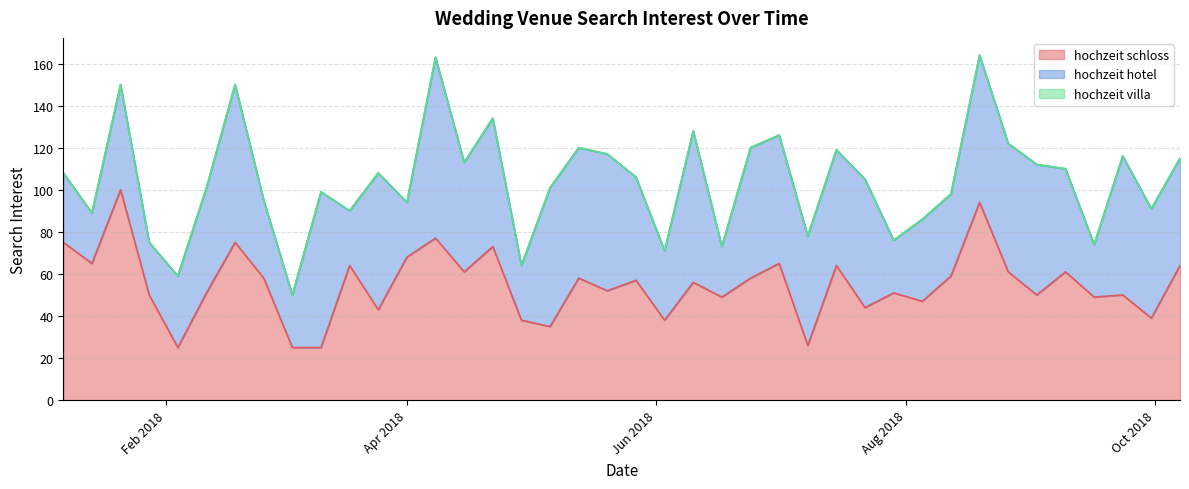

Which category has the lowest value across all series?

2018-01-07